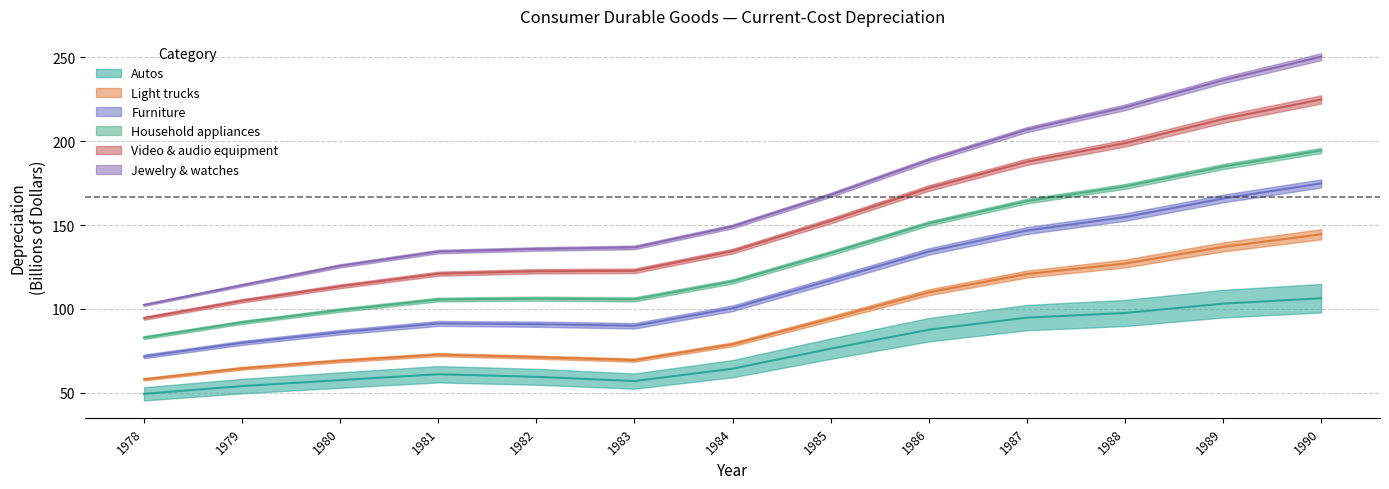

True or false: Autos has a value of 62.7 at 1988.

False